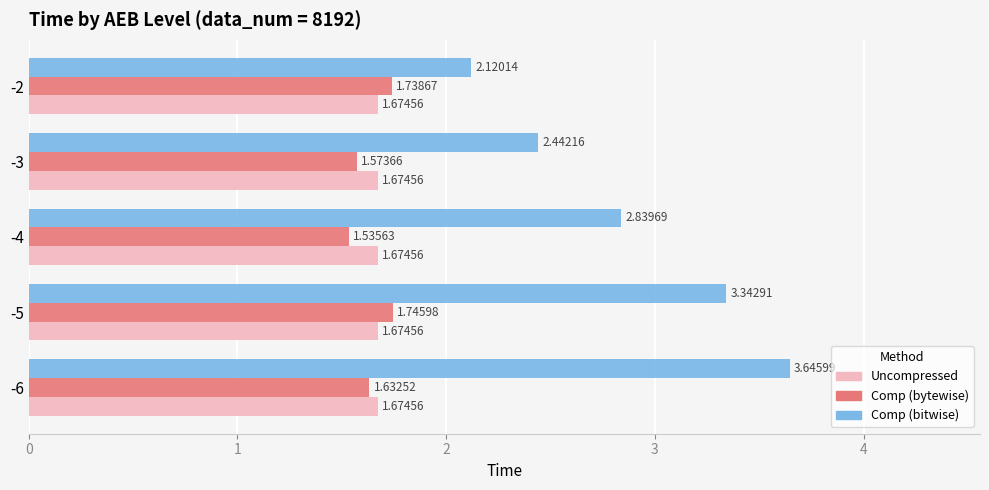

At which category is the sum across all series the highest?

-6